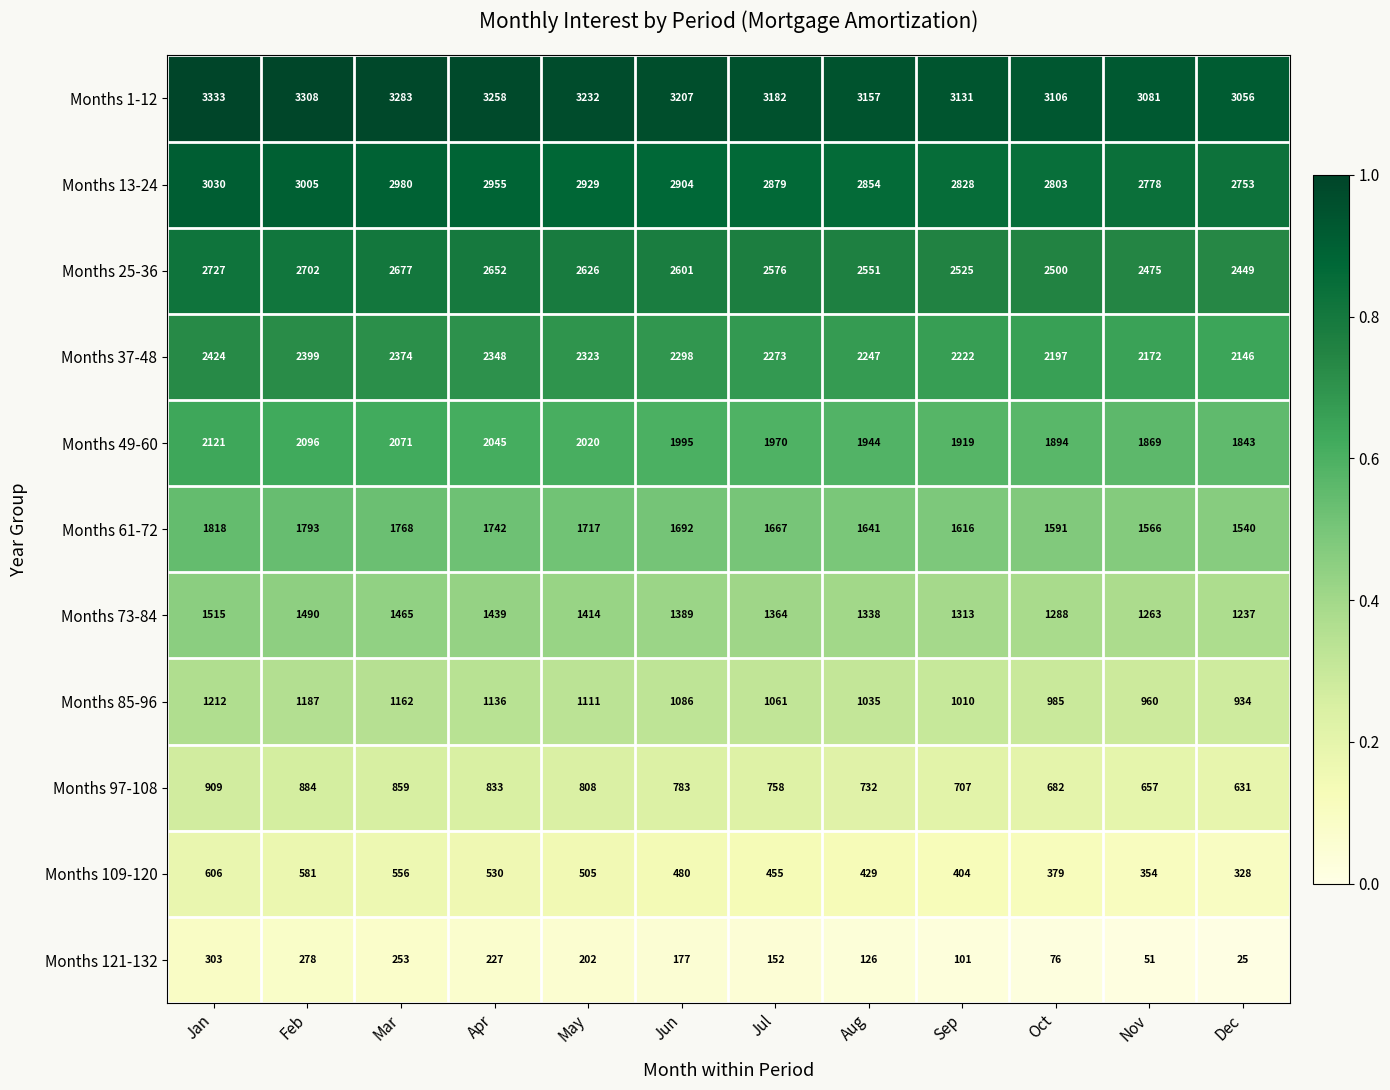

What is the spread (max minus min) of values at Apr?

3031